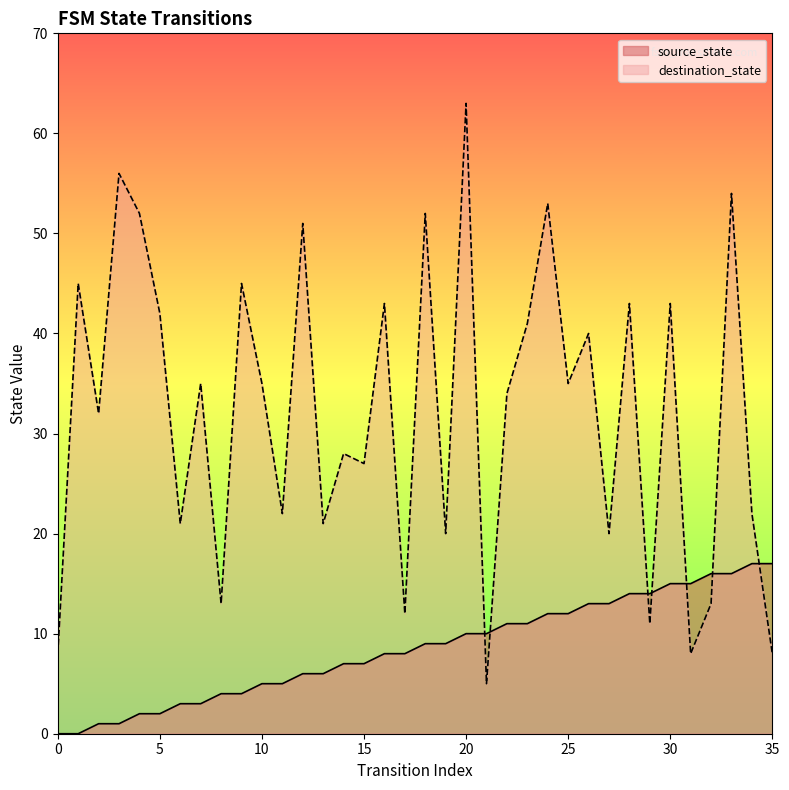

Which series has the largest total across all categories?

destination_state